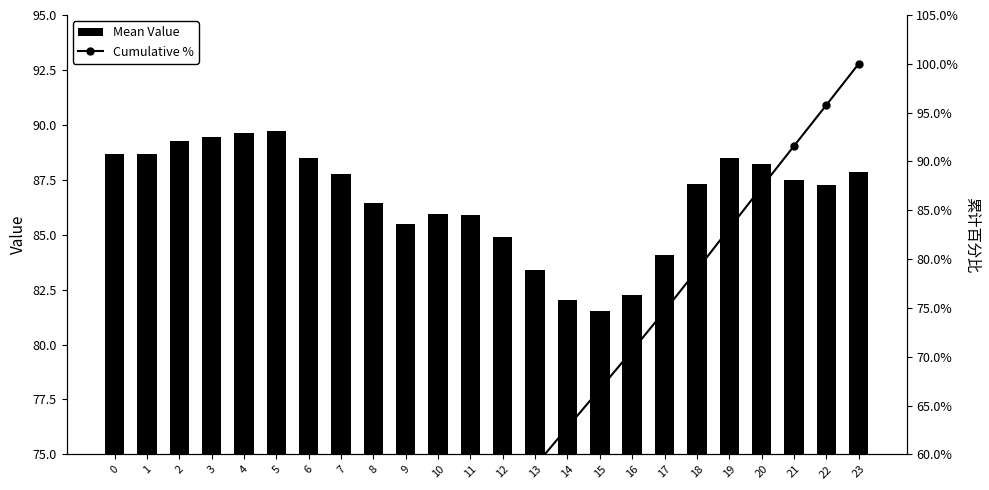

What is the highest value of the Mean Value series?

89.7